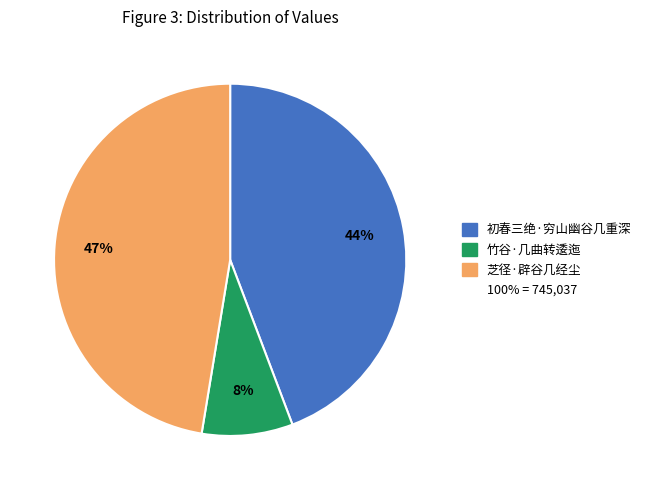

Does any single category account for the majority?

No